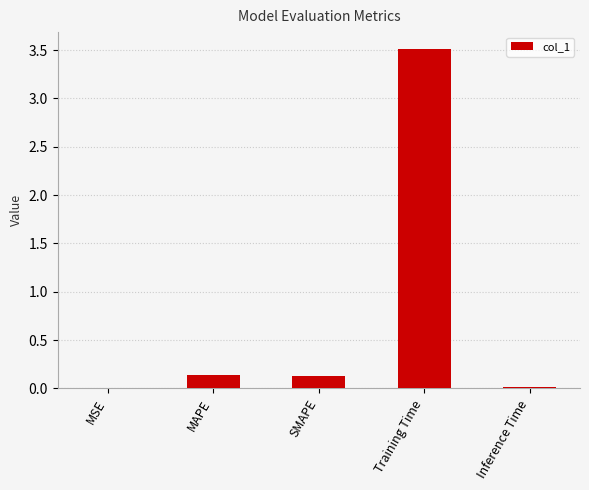

What is the greatest value displayed?

3.5